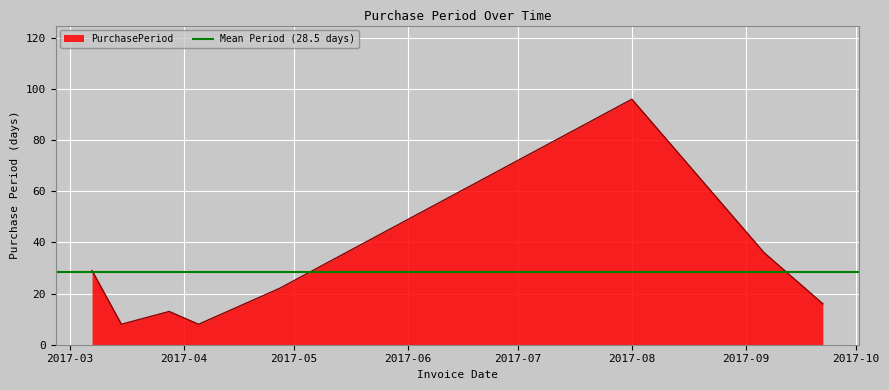

True or false: the data shows 14 at 2017-03-15.

False